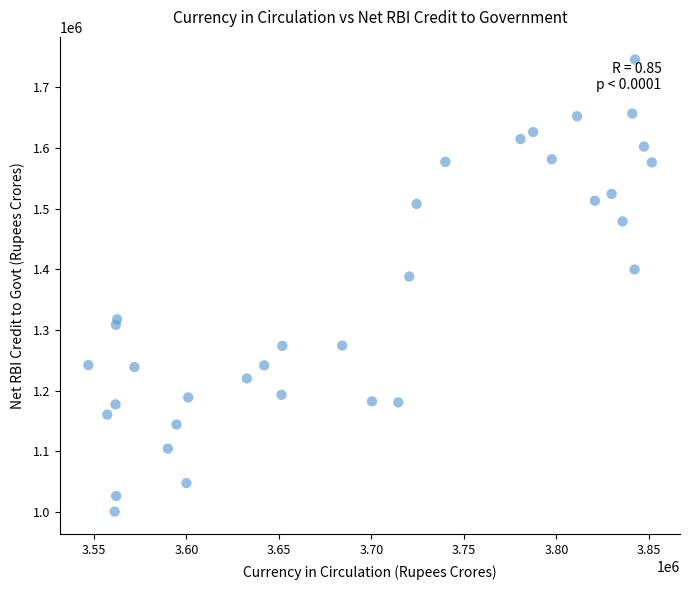

What Y value in the scatter plot is closest to 1373523?

1388403.5